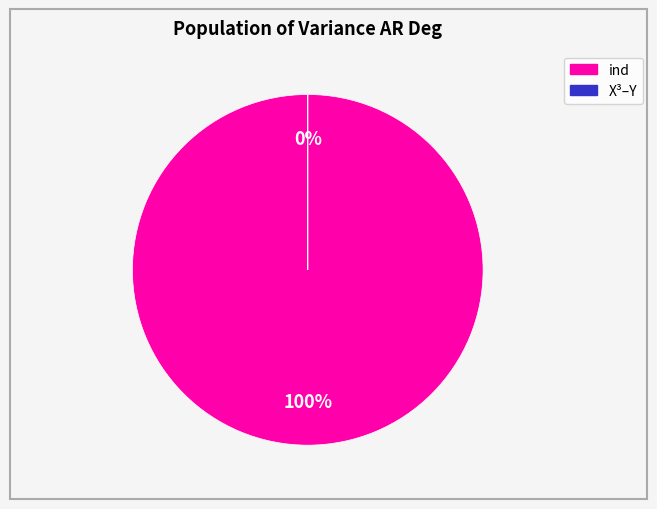

What percentage is NOT represented by Y?

100.0%